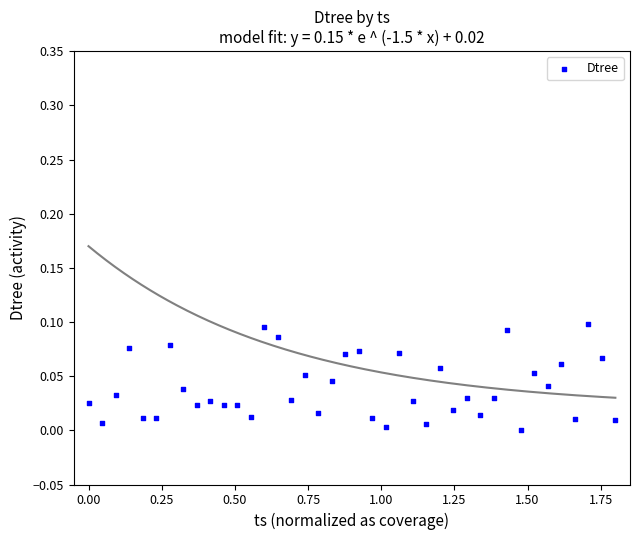

What is the range of X values (max minus min)?

1.8